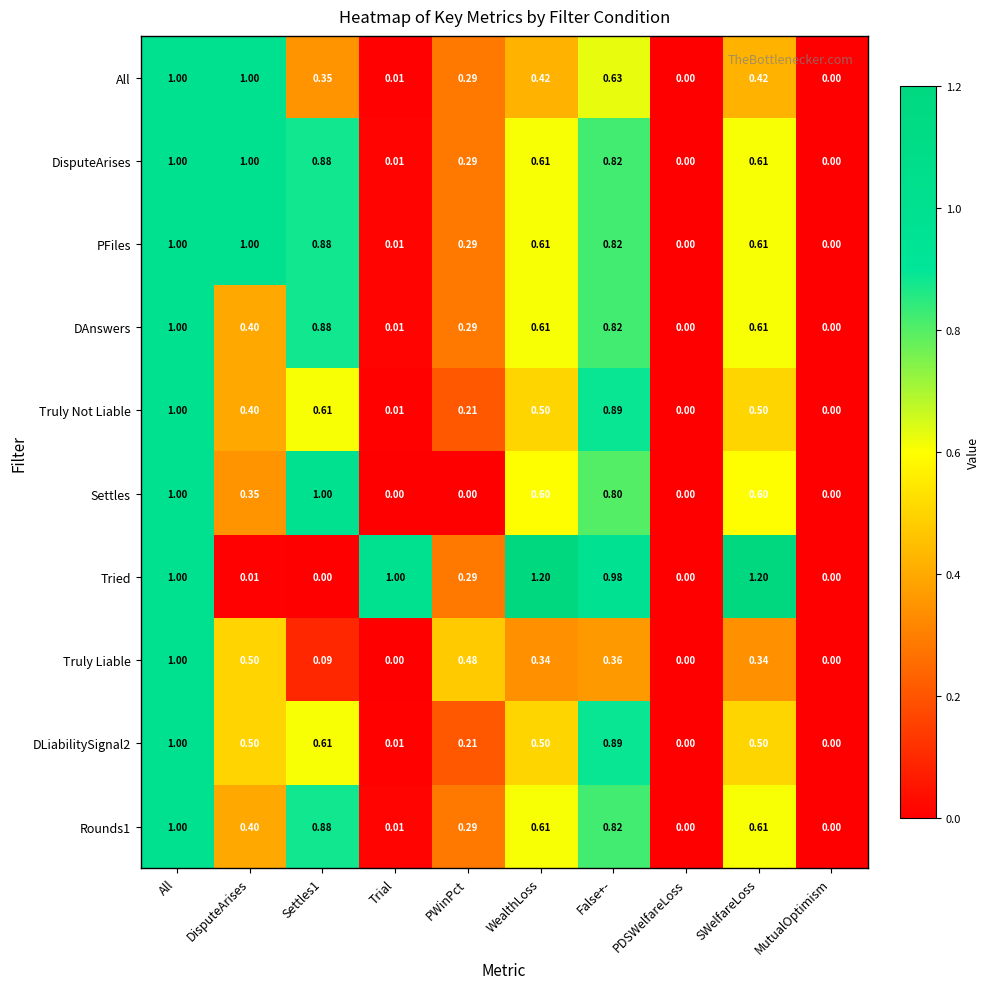

At which category is the sum across all series the highest?

All